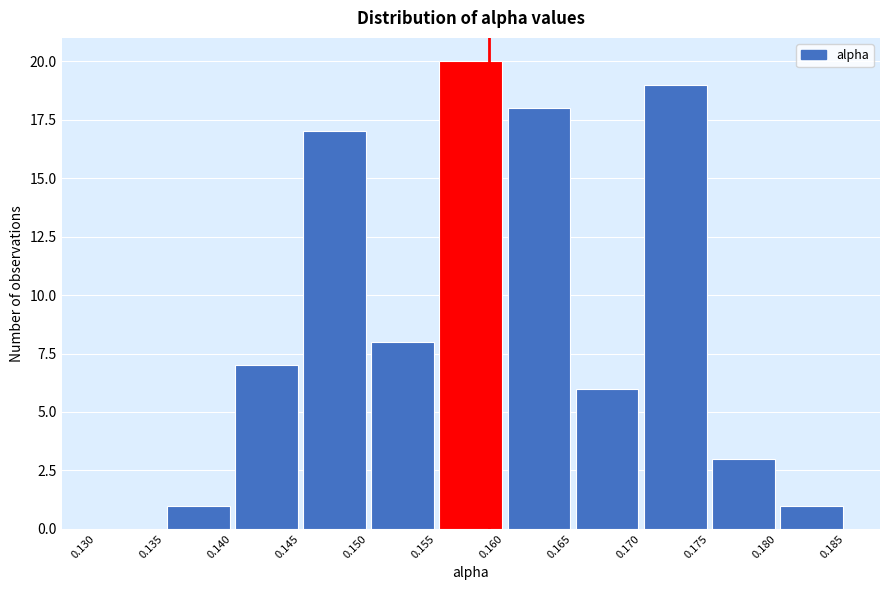

Reading left to right, list every bar in this chart as the range it spans on the x-axis followed by its height. The values are not printed on the chart, so give them approximately, as read against the axis.

0.130 to 0.135: 0
0.135 to 0.140: 1
0.140 to 0.145: 7
0.145 to 0.150: 17
0.150 to 0.155: 8
0.155 to 0.160: 20
0.160 to 0.165: 18
0.165 to 0.170: 6
0.170 to 0.175: 19
0.175 to 0.180: 3
0.180 to 0.185: 1